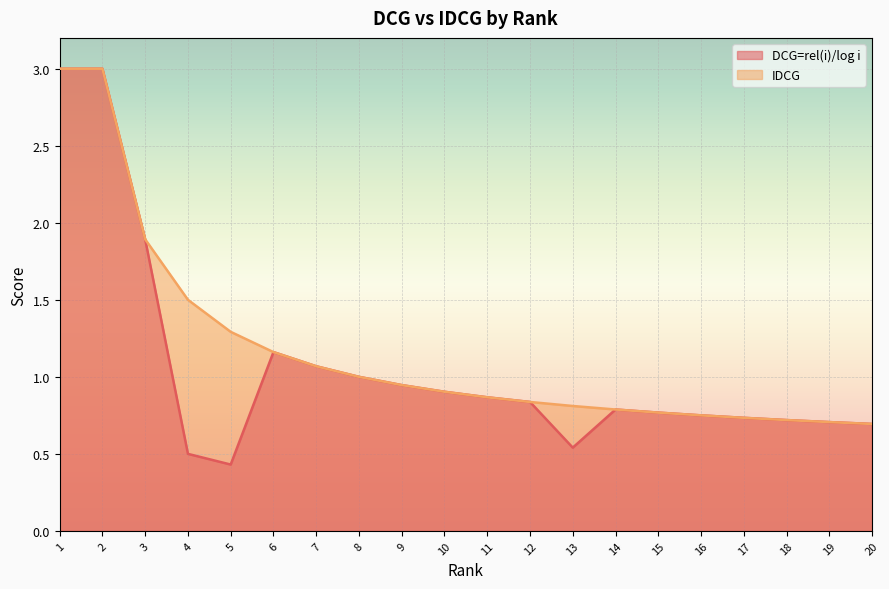

In DCG=rel(i)/log i, how many points are lower than both neighbors (excluding endpoints)?

2